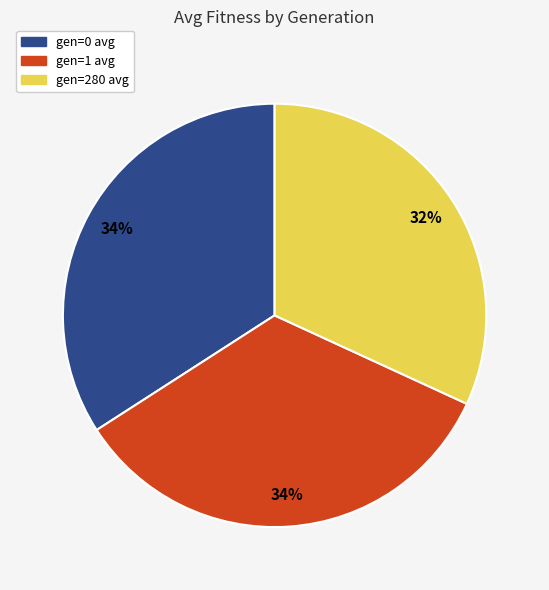

Count the number of slices in the pie.

3